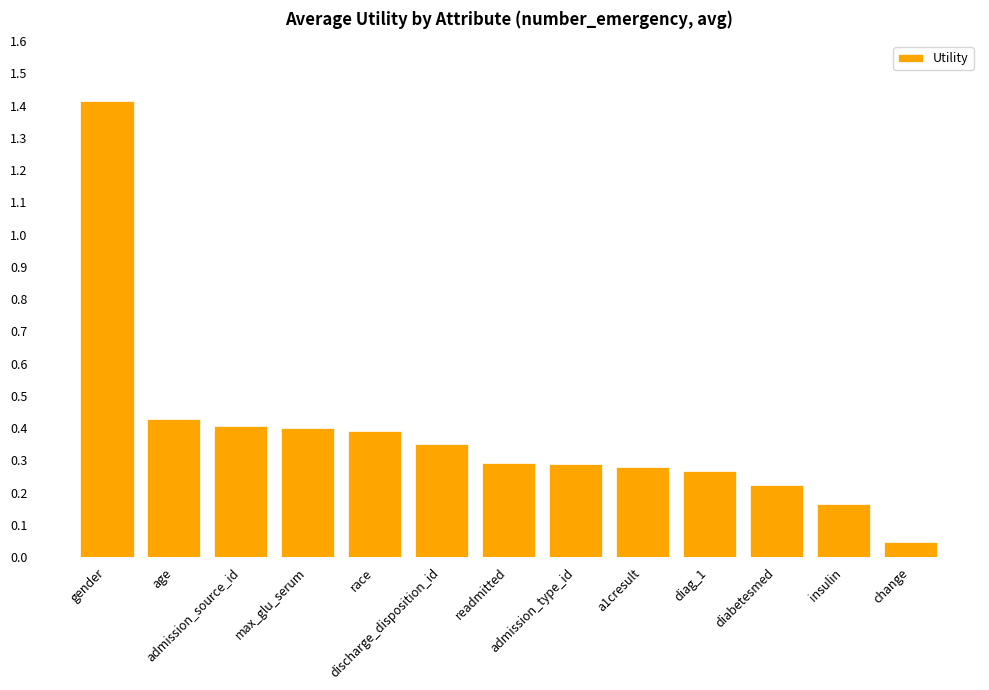

What is the difference between the maximum and second lowest values?

1.3